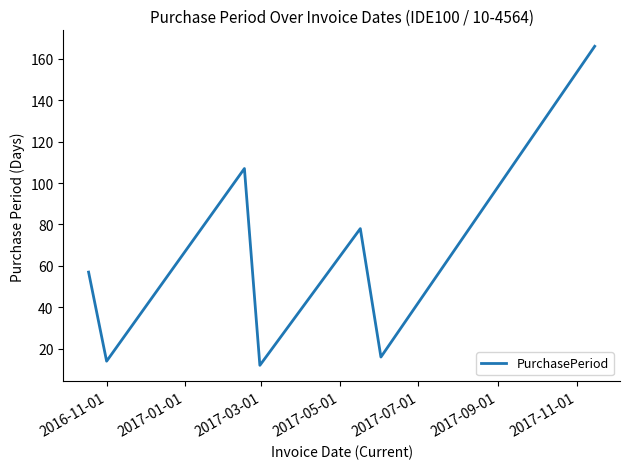

What is the greatest value displayed?

166